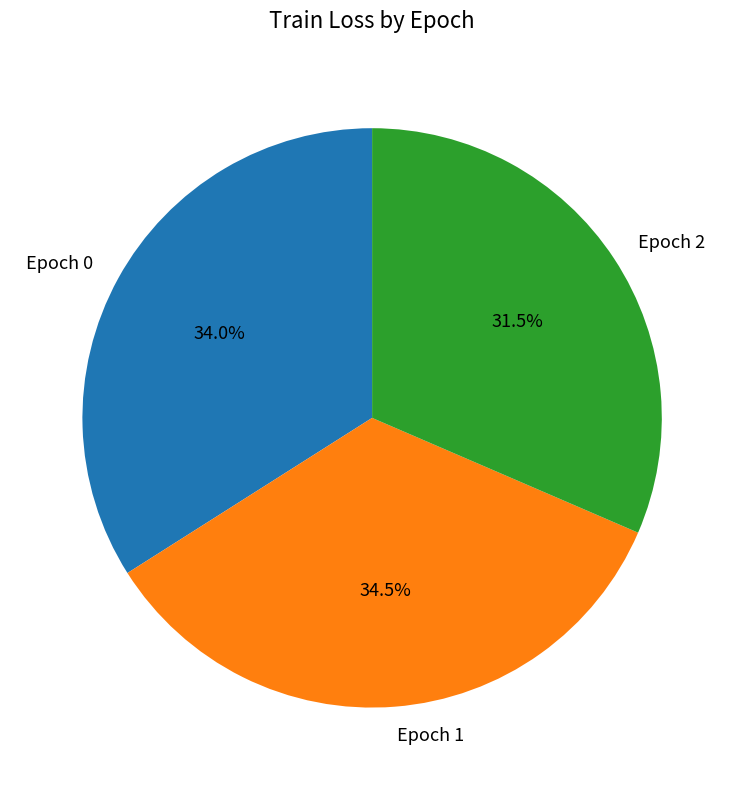

Which slice is the largest?

Epoch 1